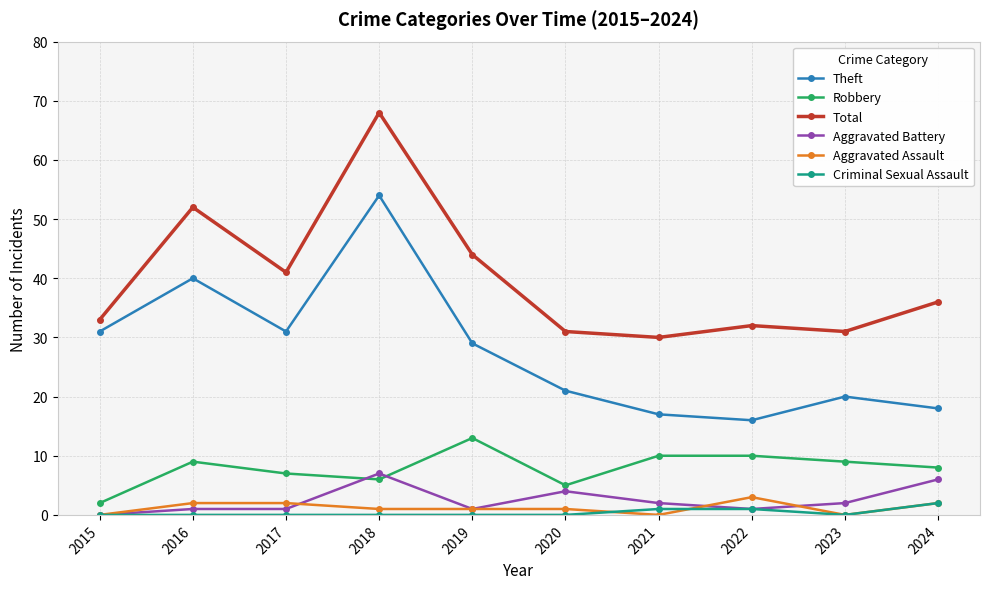

Does the chart have visible grid lines?

Yes